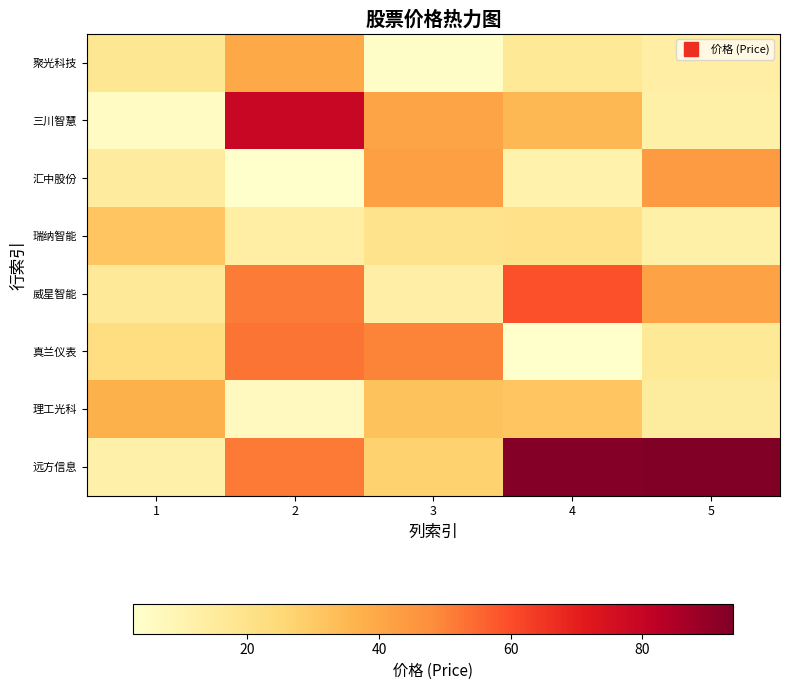

Rank the series at 1 from lowest to highest value.

三川智慧, 远方信息, 汇中股份, 威星智能, 聚光科技, 真兰仪表, 瑞纳智能, 理工光科